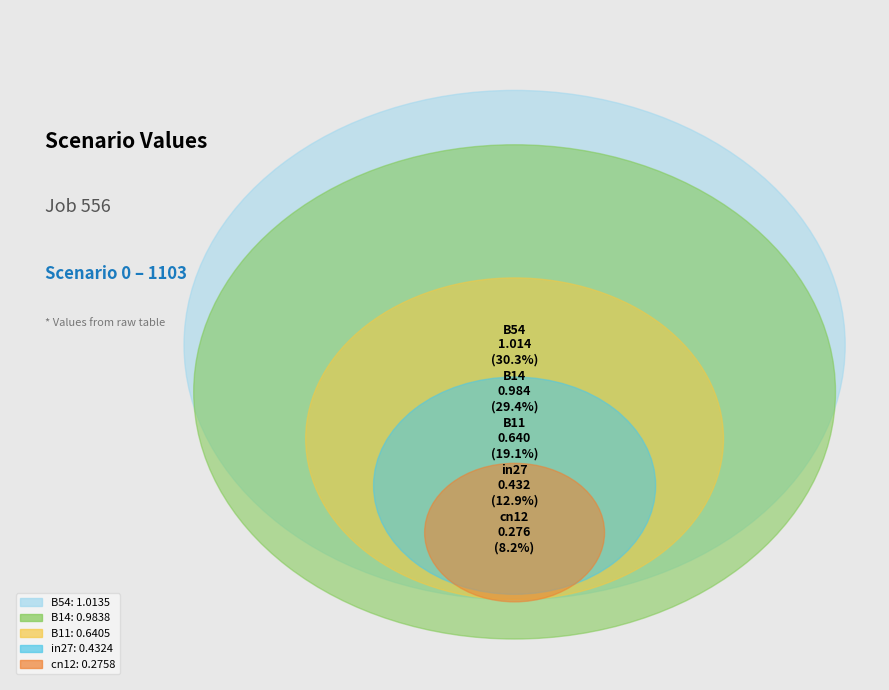

To the nearest percent, what is the combined percentage of B11 and B54?

49%